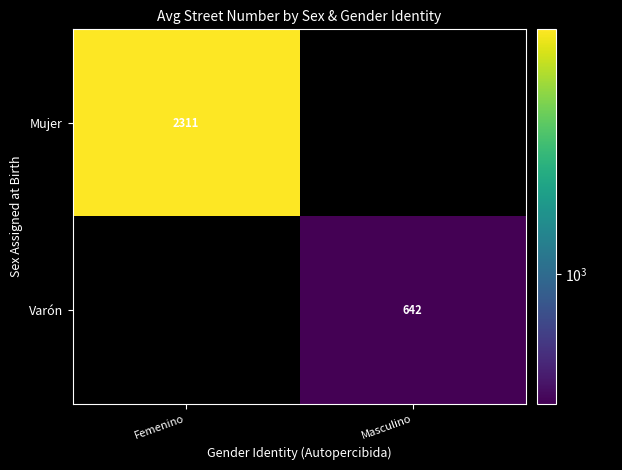

Count the number of categories in the chart.

2